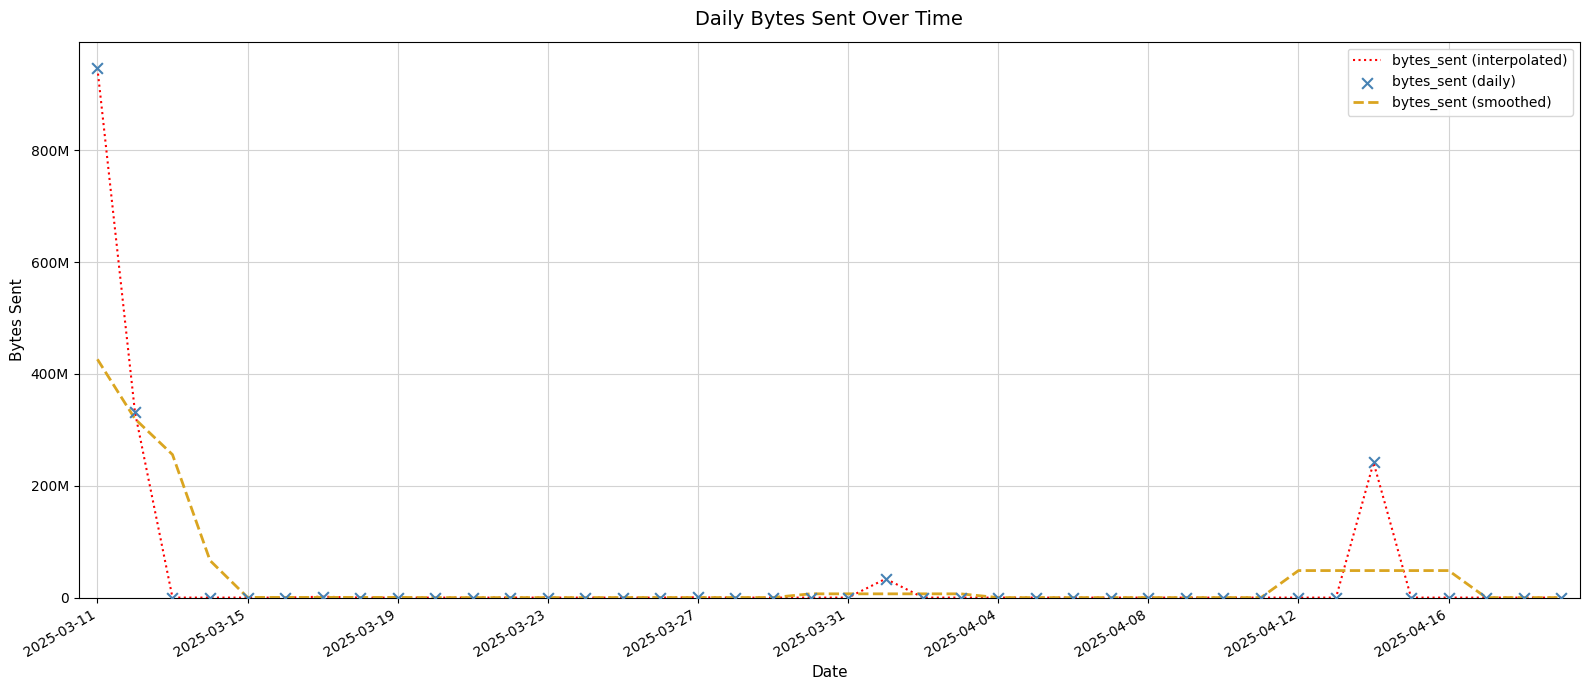

What are all the series names shown in the legend?

bytes_sent (interpolated), bytes_sent (smoothed), bytes_sent (daily)